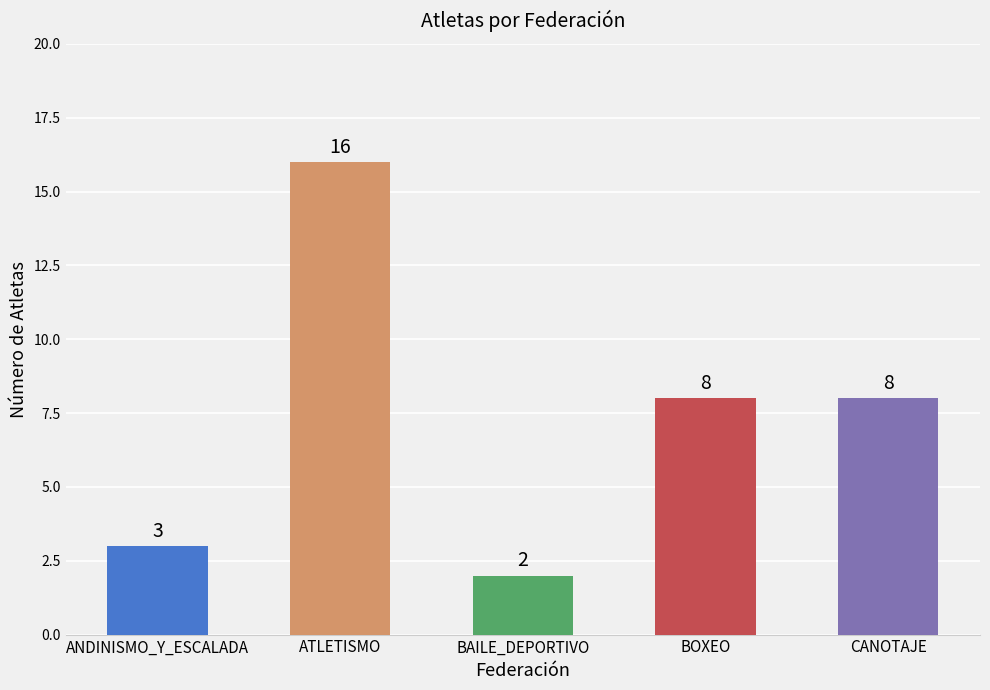

What is the maximum value shown in the chart?

16